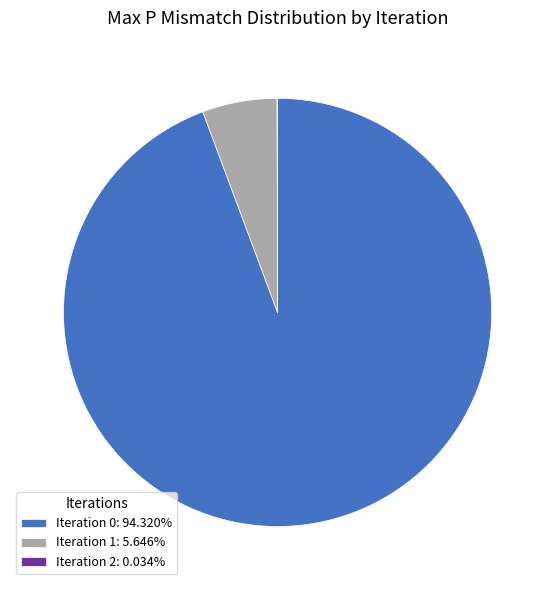

Does any single category account for the majority?

Yes